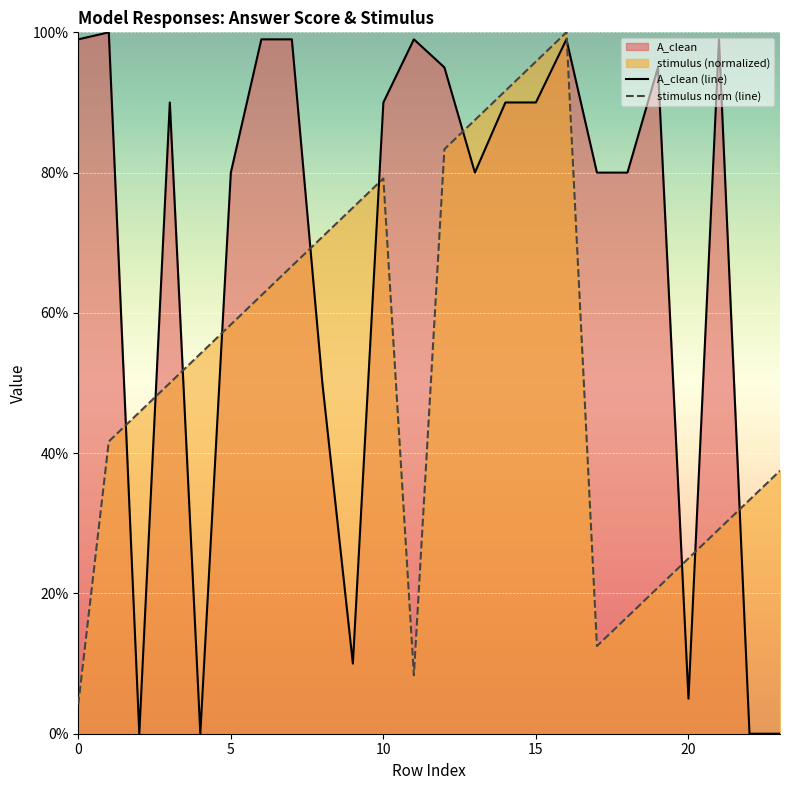

How many times do stimulus norm (line) and A_clean (line) cross each other?

11